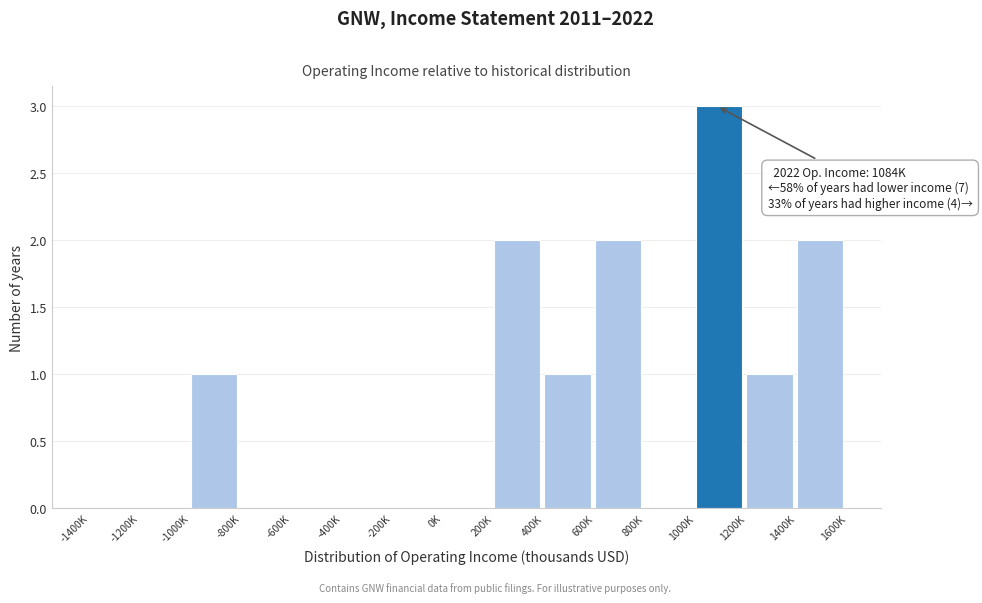

Reading left to right, what are all the values shown in this chart?

-1400K=0	-1200K=0	-1000K=1	-800K=0	-600K=0	-400K=0	-200K=0	0K=0	200K=2	400K=1	600K=2	800K=0	1000K=3	1200K=1	1400K=2